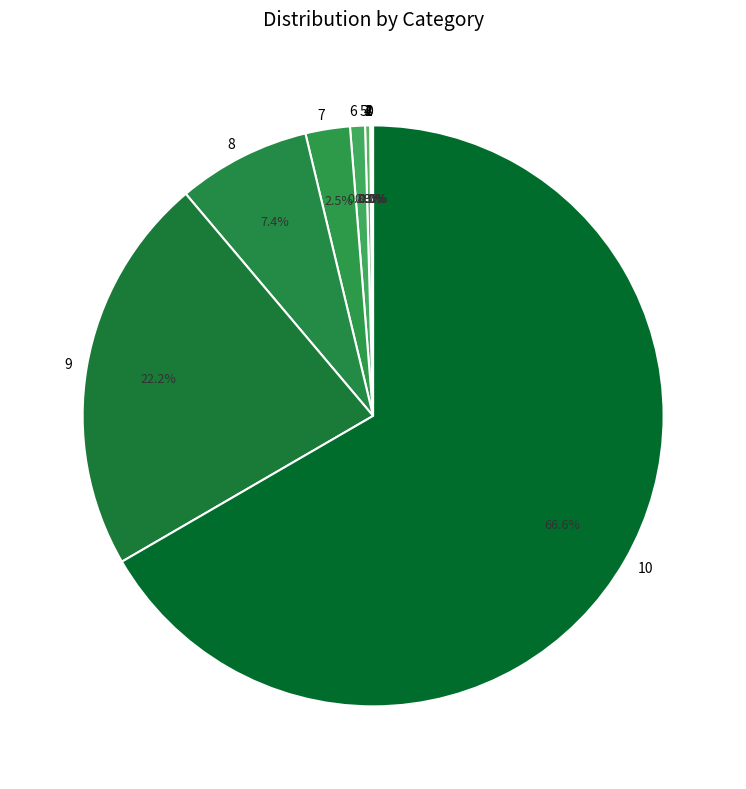

Is there any slice that represents more than half of the pie?

Yes